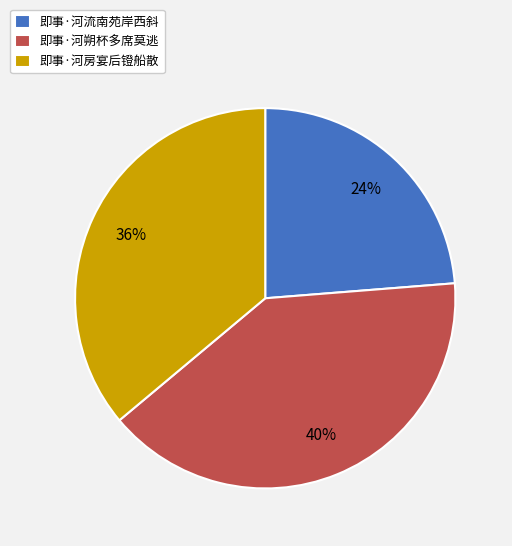

Count the number of slices in the pie.

3